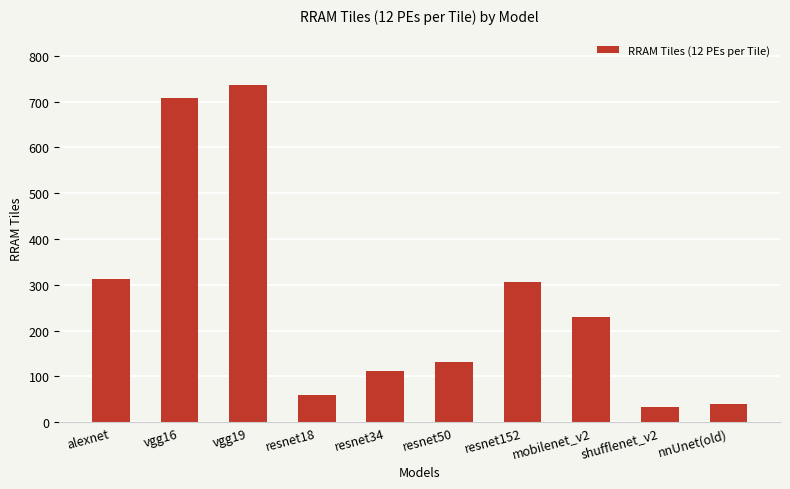

What is the sum of the values at nnUnet(old) and mobilenet_v2?

269.2